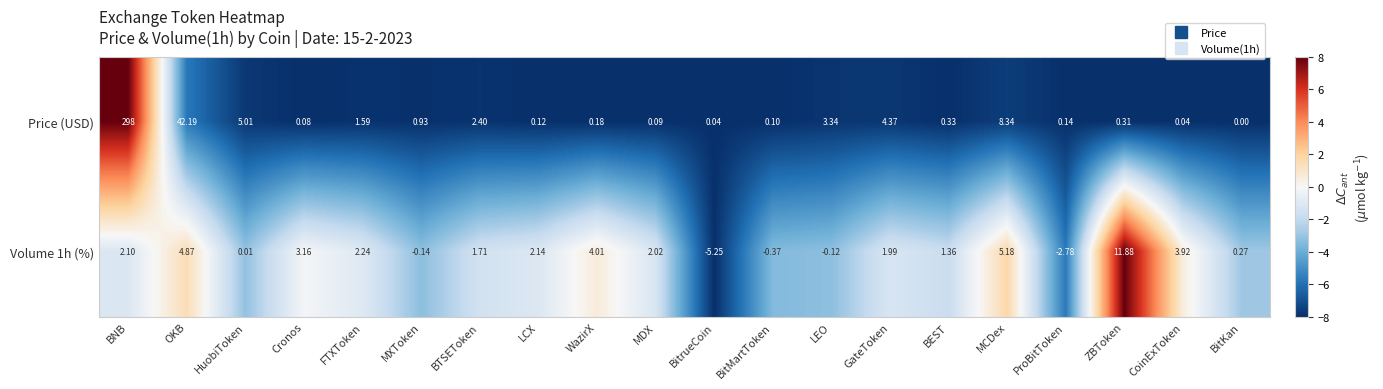

How many distinct data groups are displayed?

2